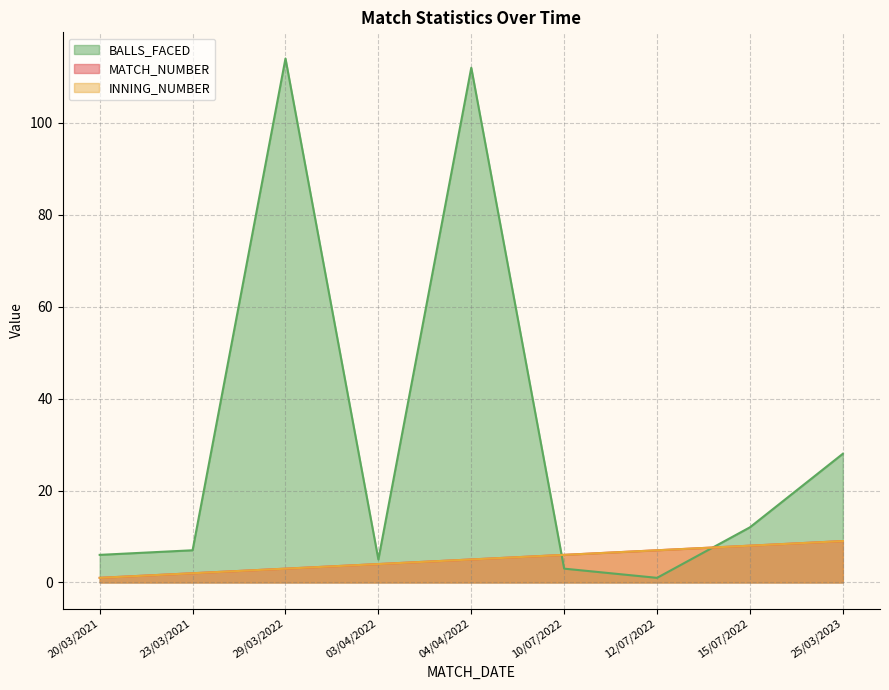

What is the difference between the second highest and second lowest values in the BALLS_FACED series?

109